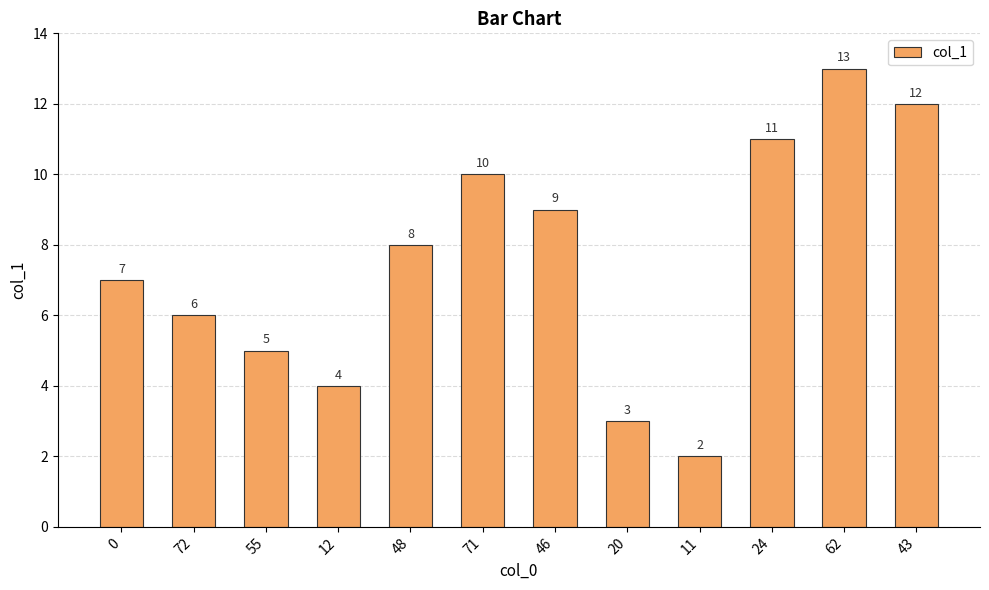

The chart shows a value of 4 at 12. True or false?

True